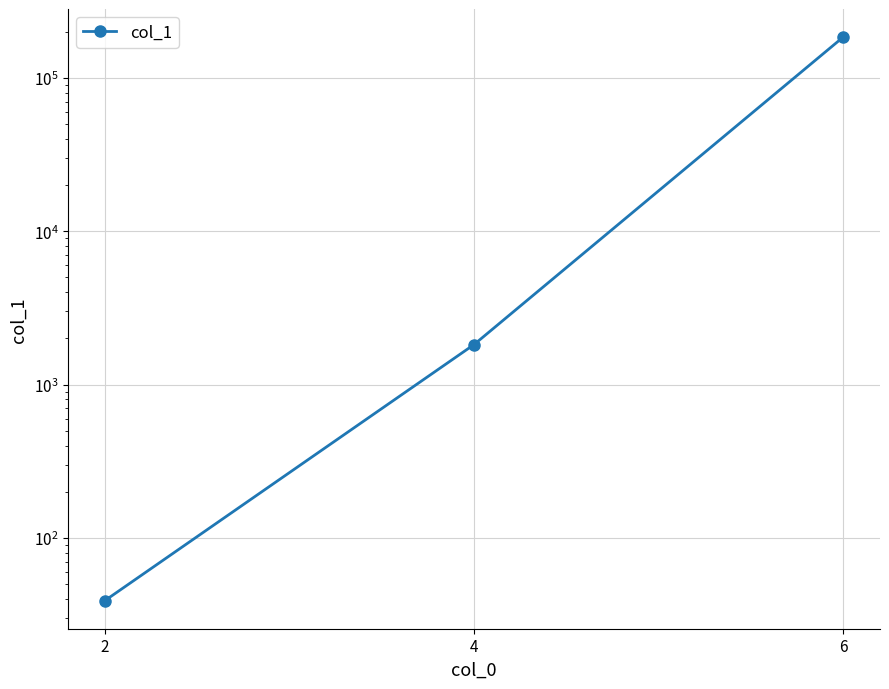

Rank the categories by value from lowest to highest.

2, 4, 6